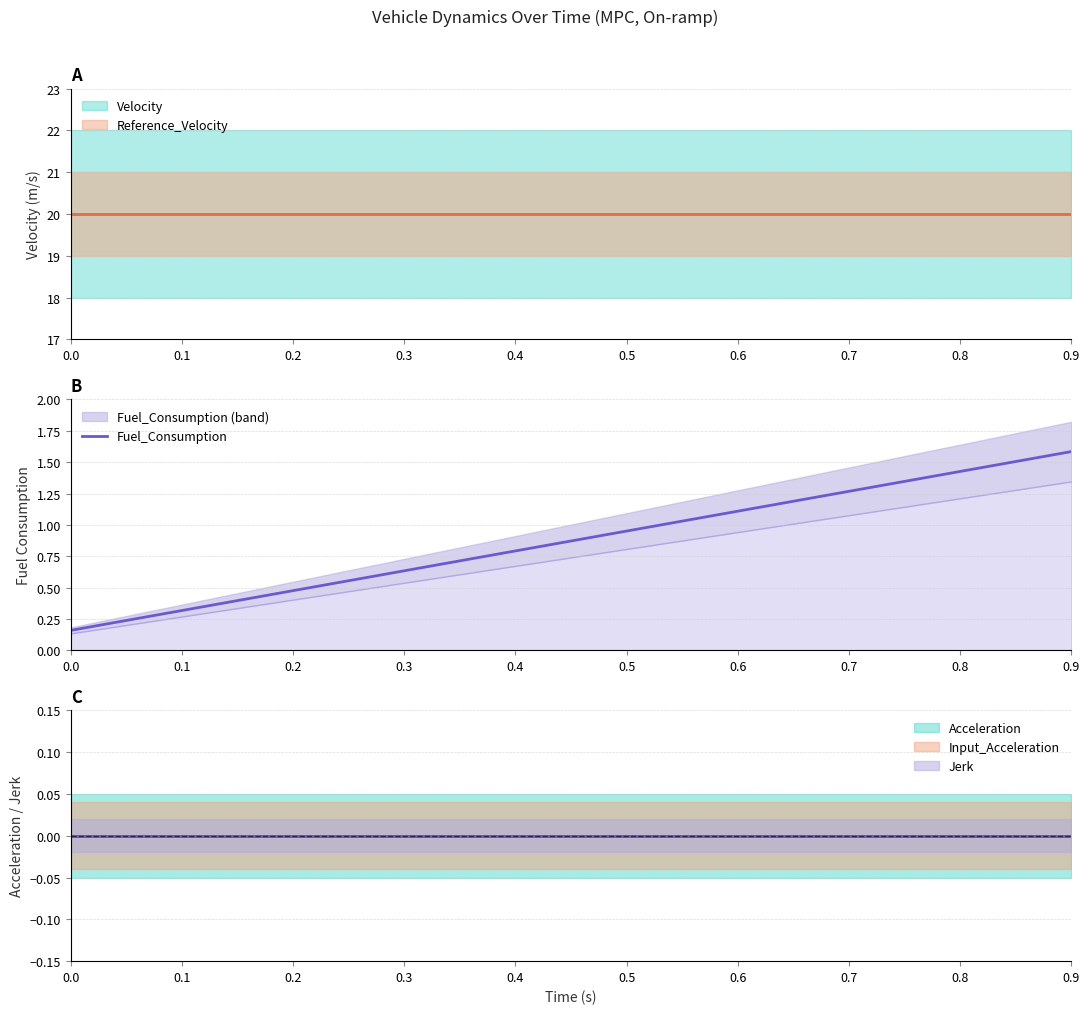

List the labels in order of Fuel_Consumption value, largest first.

0.9, 0.8, 0.7, 0.6, 0.5, 0.4, 0.3, 0.2, 0.1, 0.0